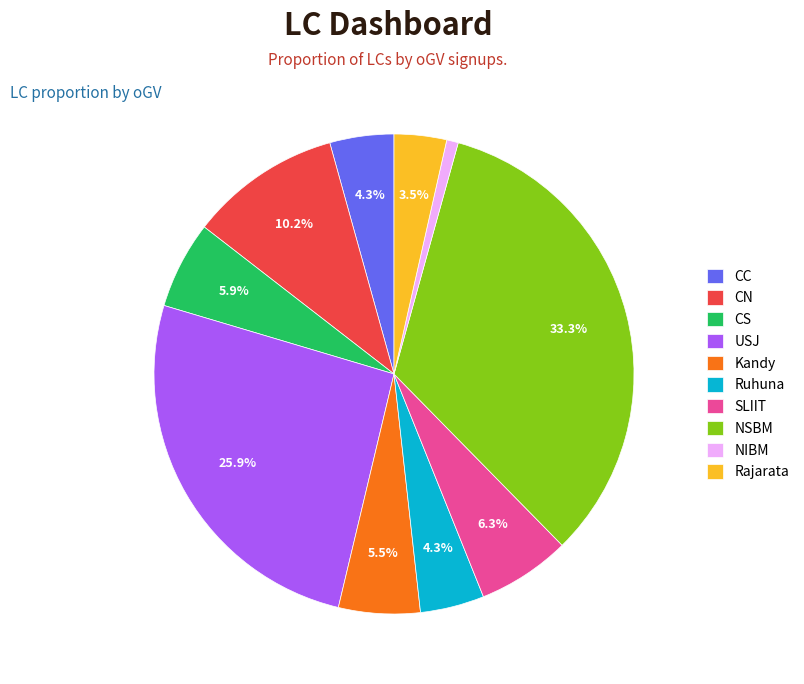

Which has a higher value, CC or NIBM?

CC